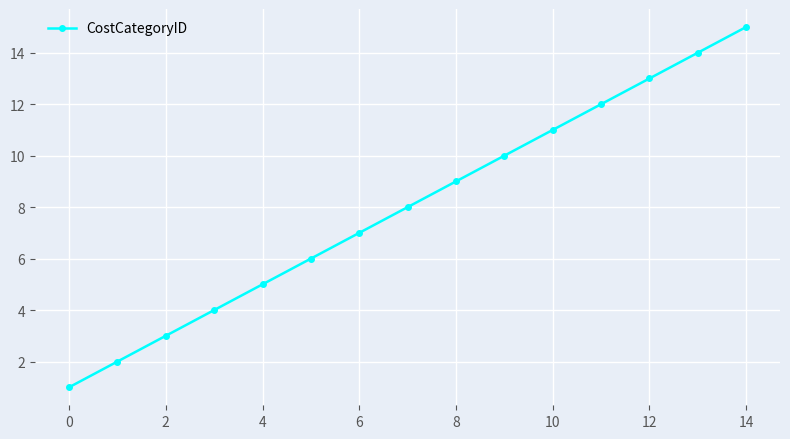

True or false: the data has more than 2 interior local peaks.

False